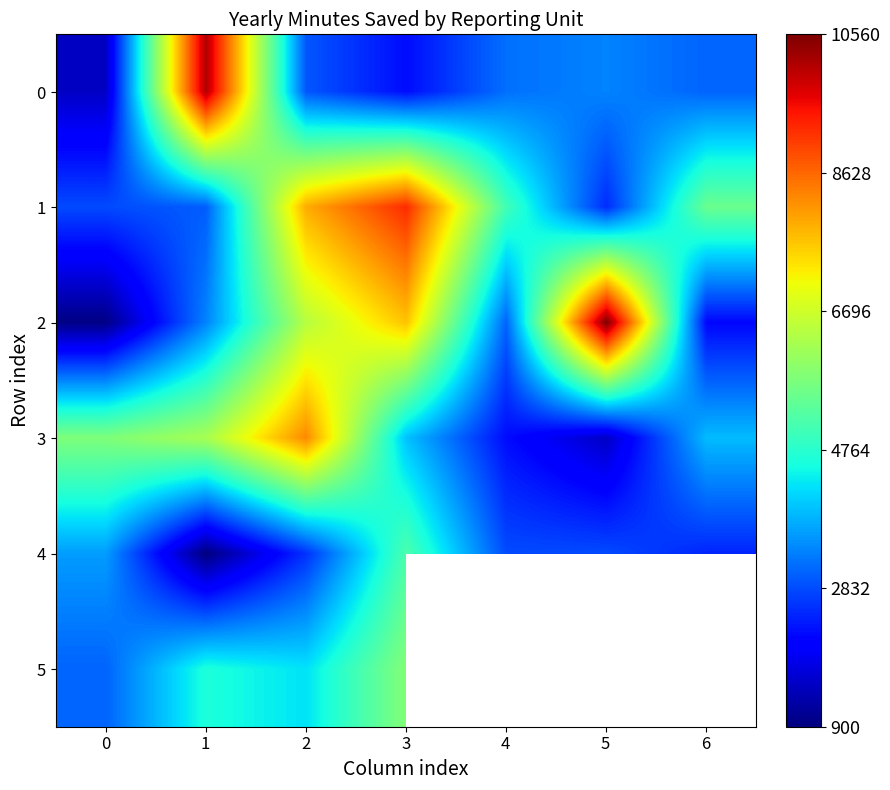

Is the value of 3 at 6 greater than the value of 1 at 2?

No